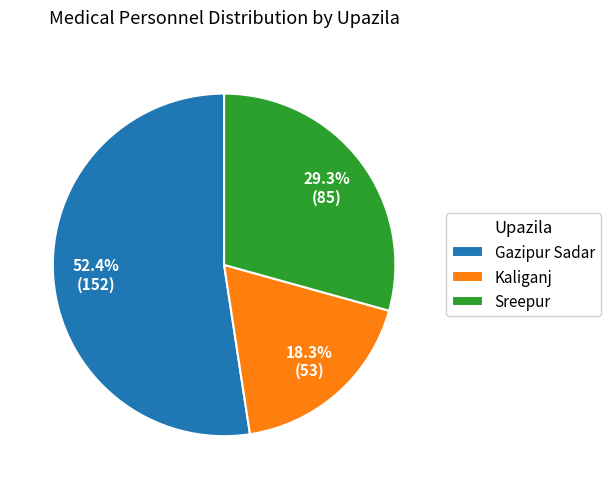

How many segments does this pie chart have?

3